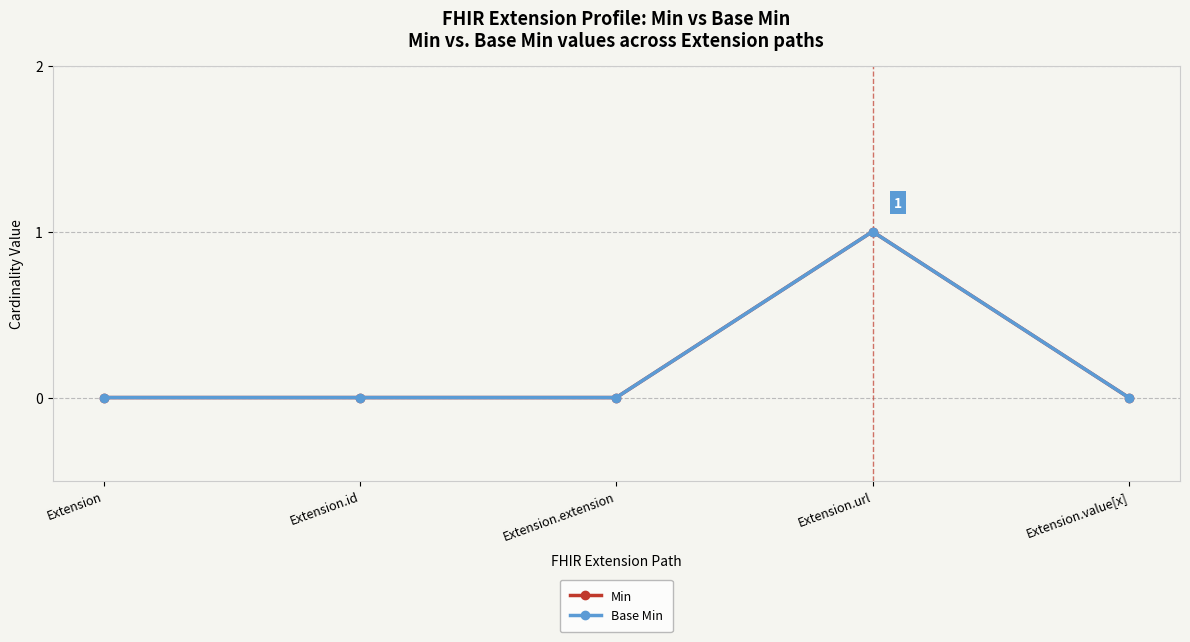

Is this an area chart (filled region under the line)?

No